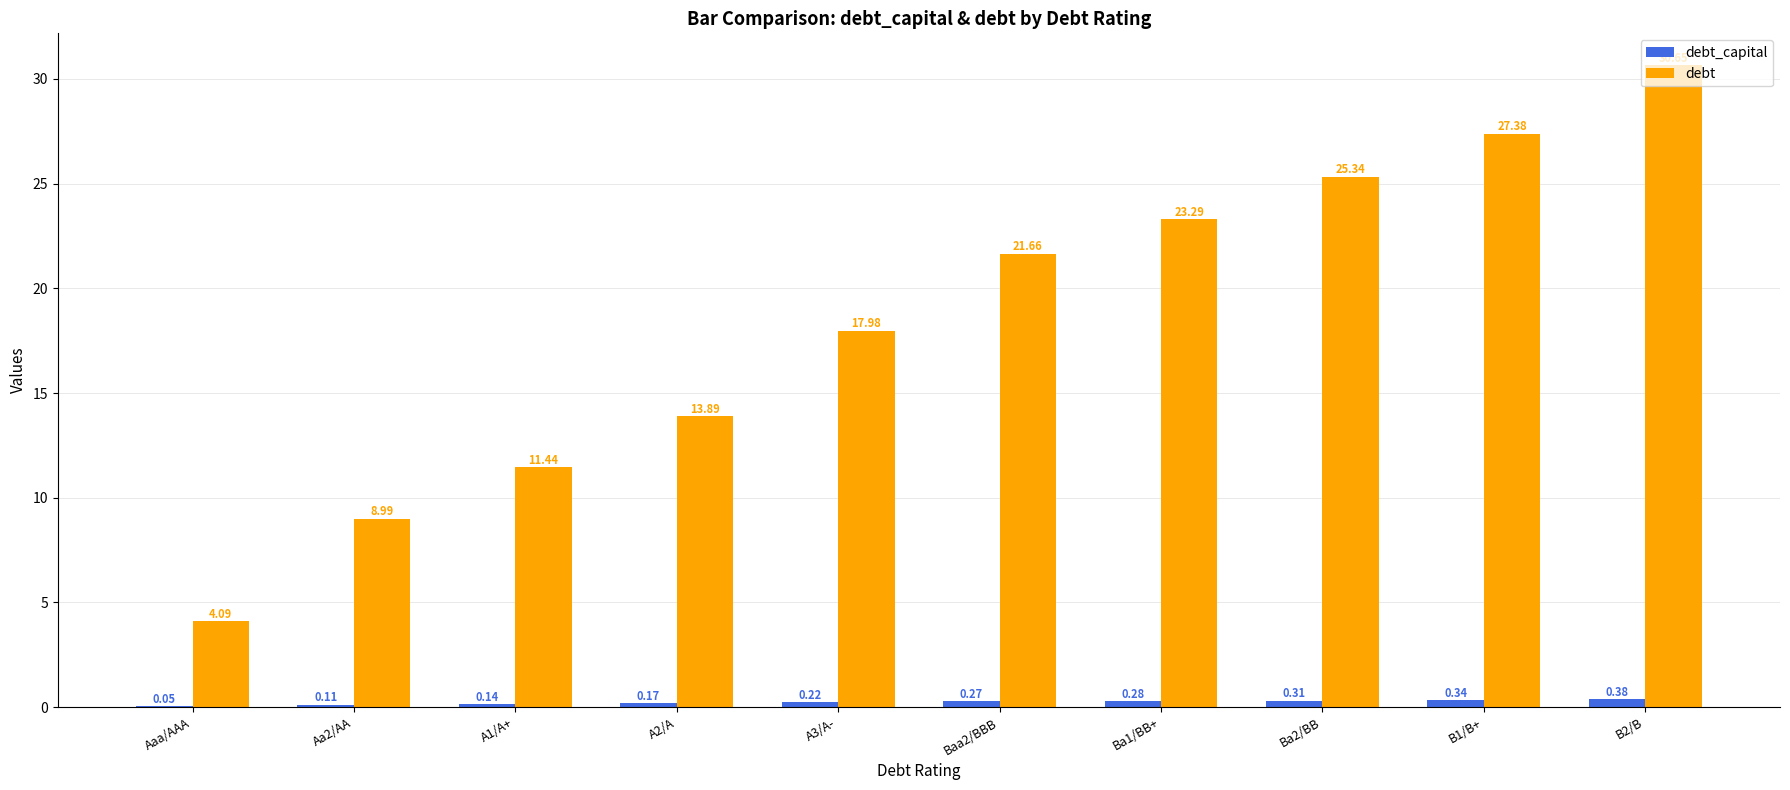

Which series has the largest total across all categories?

debt